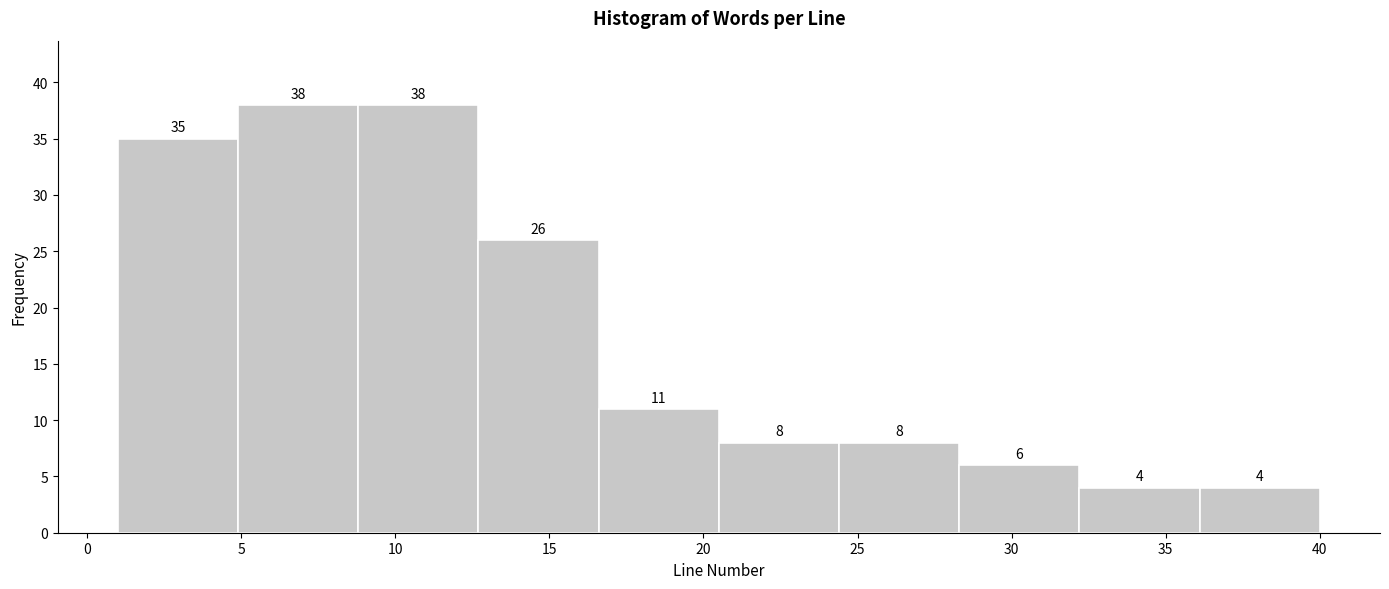

Reading left to right, transcribe this chart: for each bar, give the range it covers on the x-axis and its height. The bar edges are not printed on the chart, so give them approximately, as read against the axis.

1.0 to 4.9: 35
4.9 to 8.8: 38
8.8 to 12.7: 38
12.7 to 16.6: 26
16.6 to 20.5: 11
20.5 to 24.4: 8
24.4 to 28.3: 8
28.3 to 32.2: 6
32.2 to 36.1: 4
36.1 to 40.0: 4